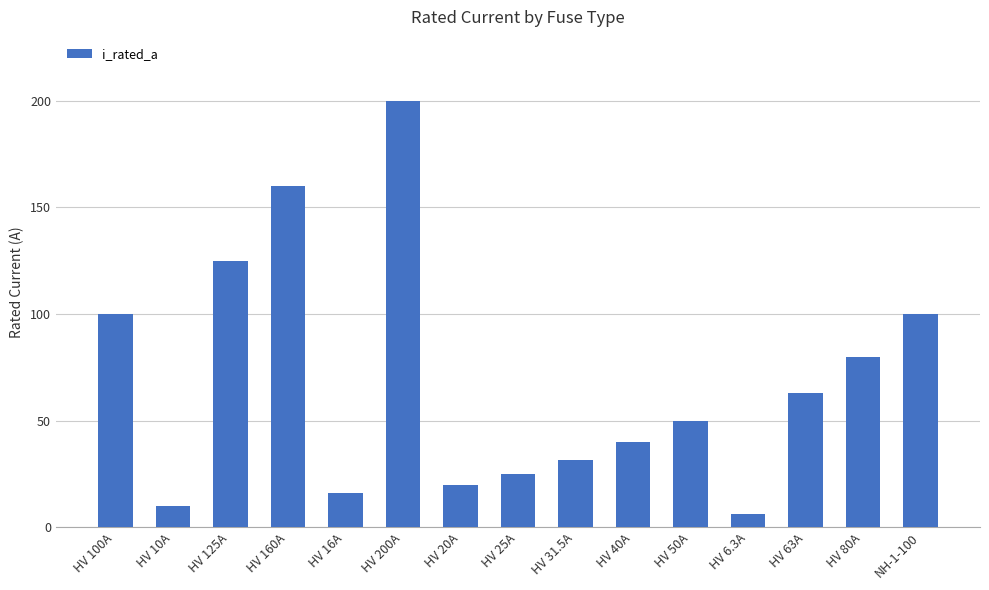

What is the maximum value shown in the chart?

200.0